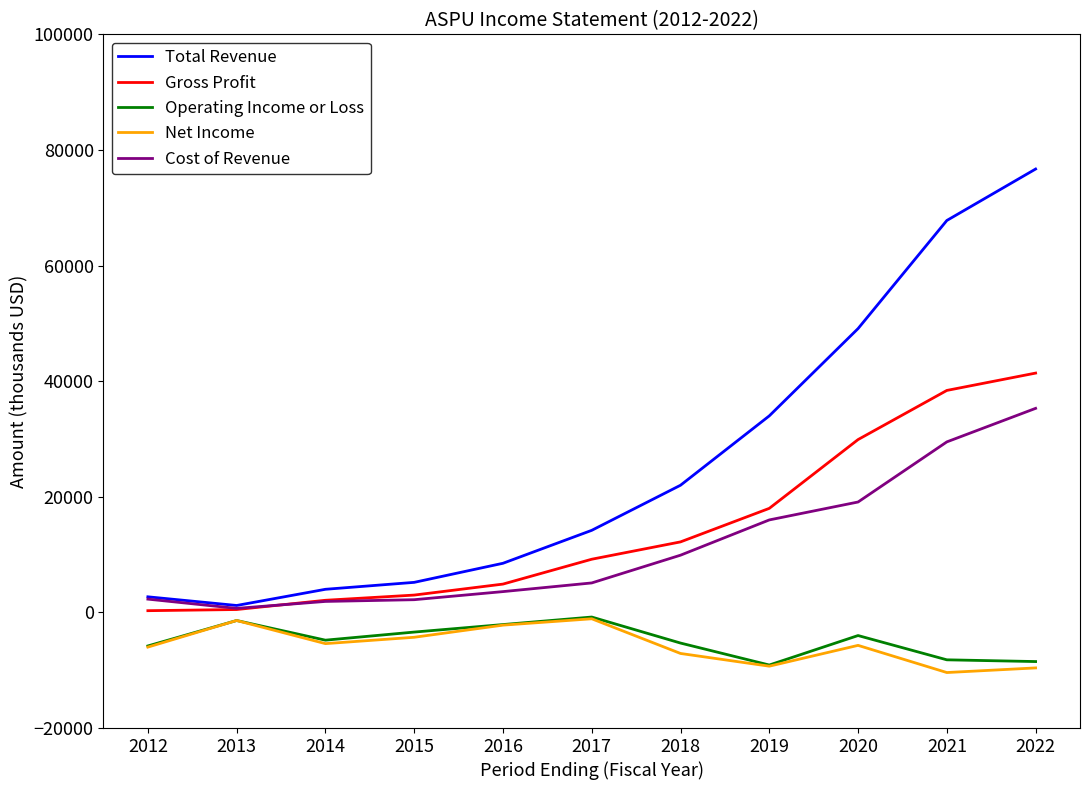

At which category is the sum across all series the highest?

2022